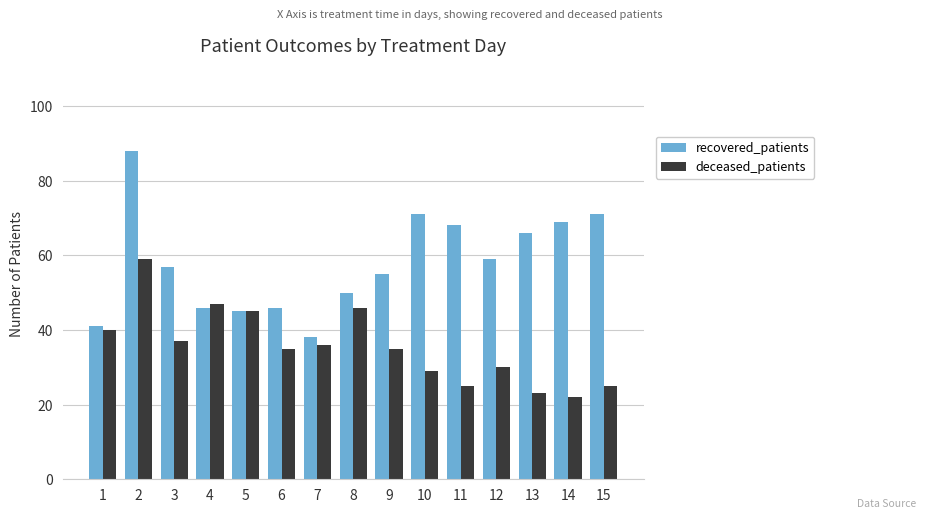

Is the value of deceased_patients at 3 greater than the value of recovered_patients at 13?

No